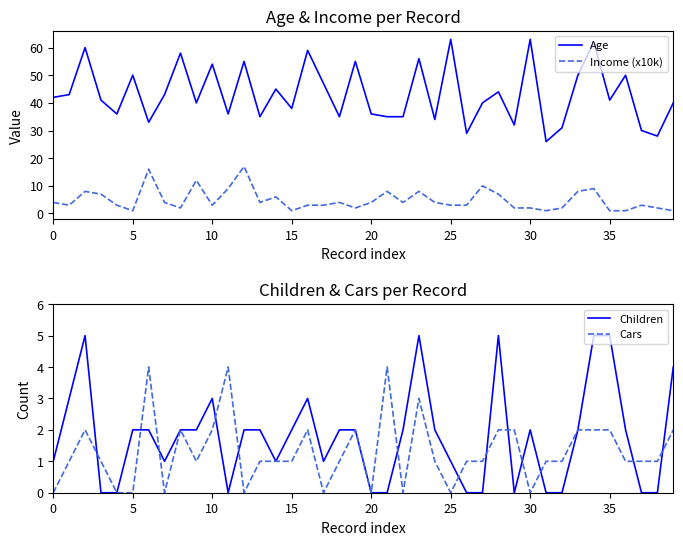

After their last crossing, which series has the higher values: Income (x10k) or Children?

Children